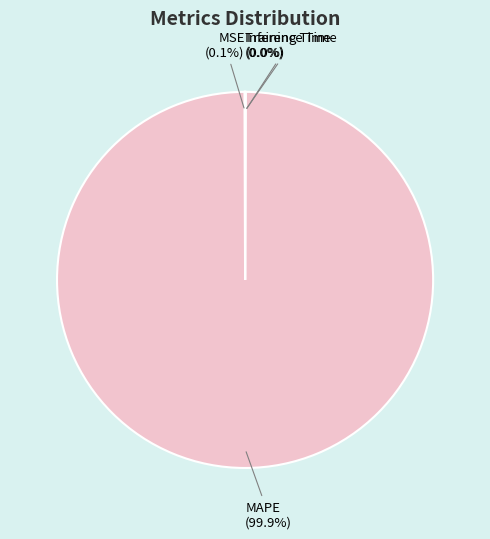

What is the largest slice in the pie chart?

MAPE